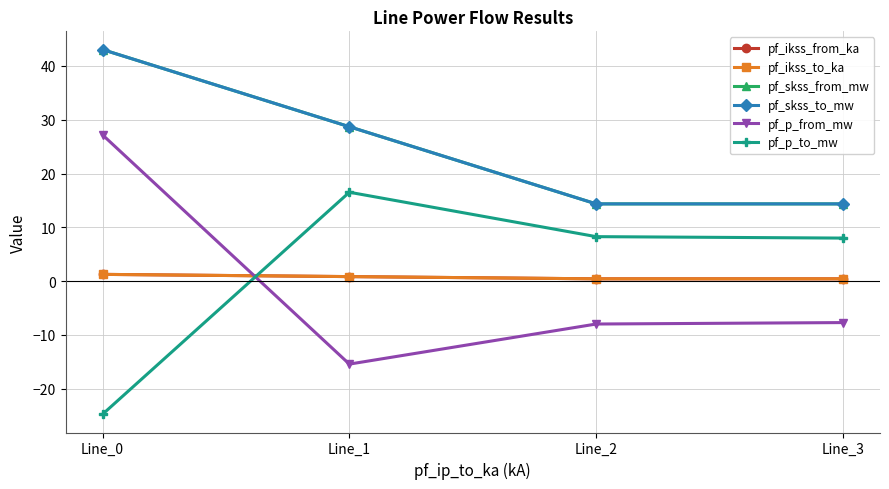

How many lines are shown in the chart?

6